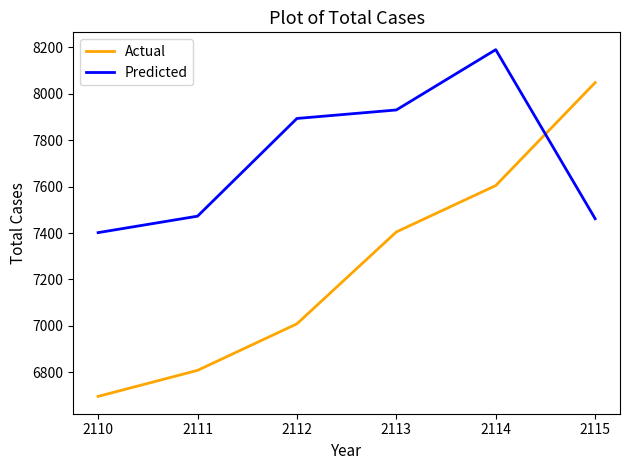

Reading left to right, what are all the values shown in this chart?

Actual: 2110=6696.3	2111=6808.4	2112=7009.0	2113=7404.8	2114=7604.6	2115=8048.2
Predicted: 2110=7401.8	2111=7472.7	2112=7893.7	2113=7930.3	2114=8190.0	2115=7461.8